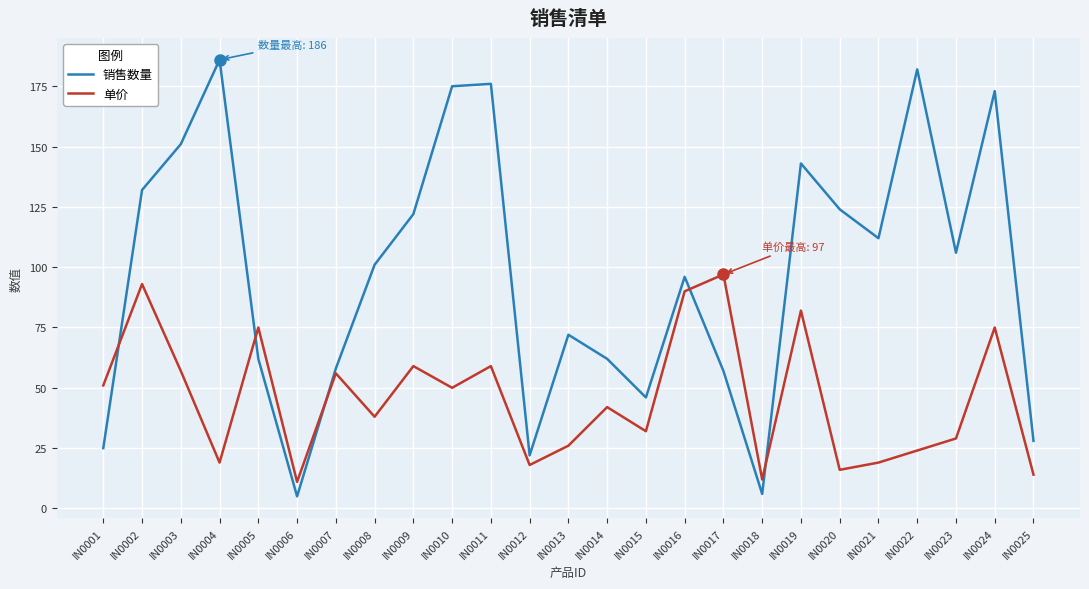

How many interior local peaks does the 单价 series have?

9